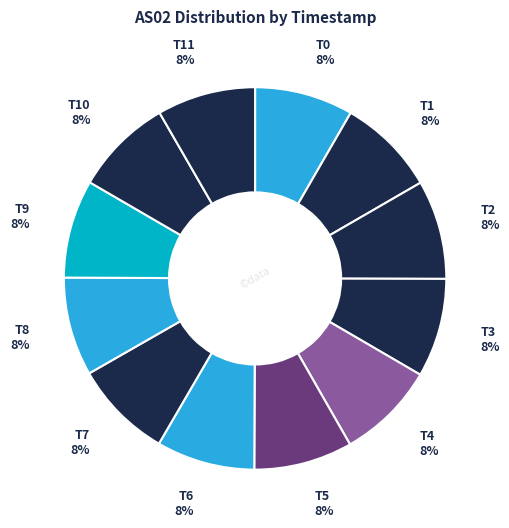

Is T1 the majority of the pie?

No